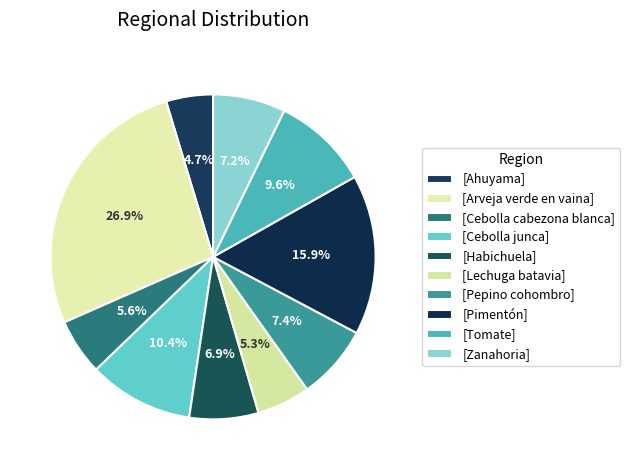

Count the number of slices in the pie.

10